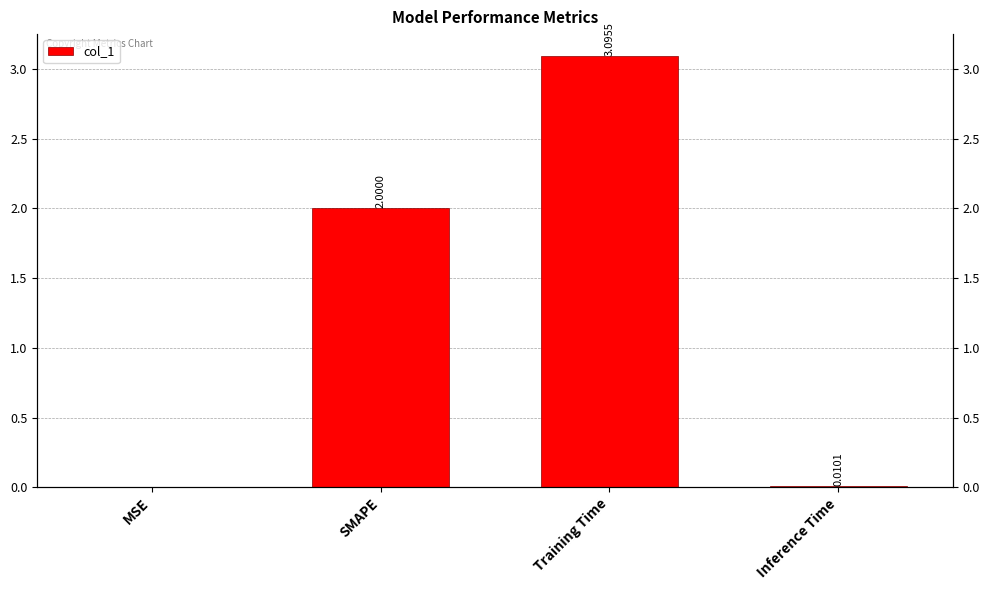

Which category has the lowest value across all series?

MSE